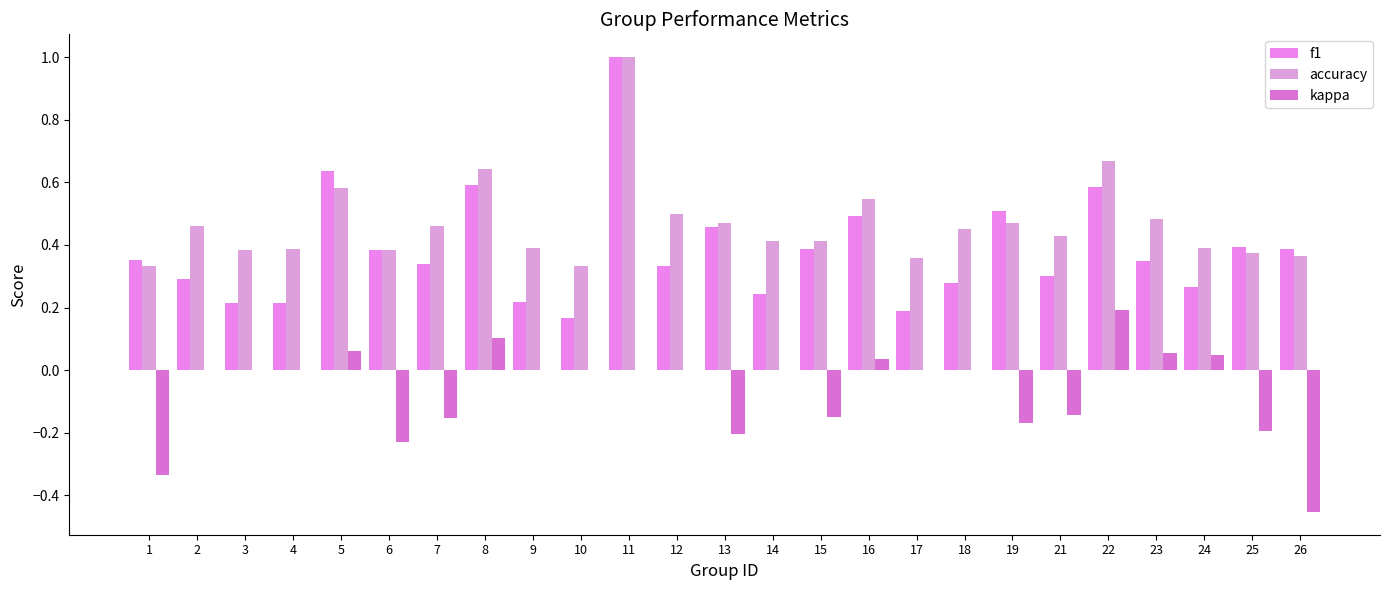

How many distinct data groups are displayed?

3